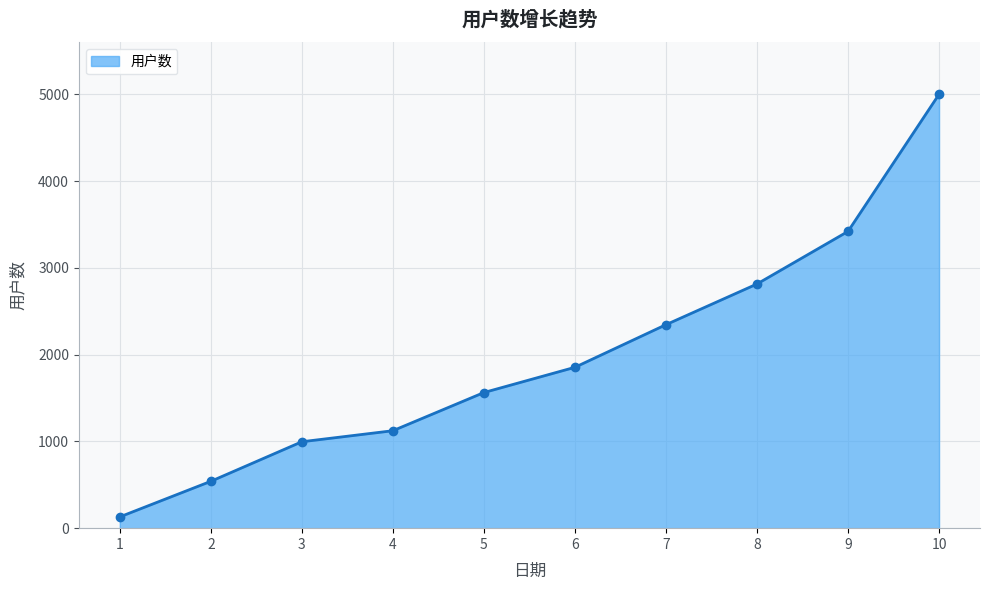

What is the difference between the maximum and minimum values?

4870